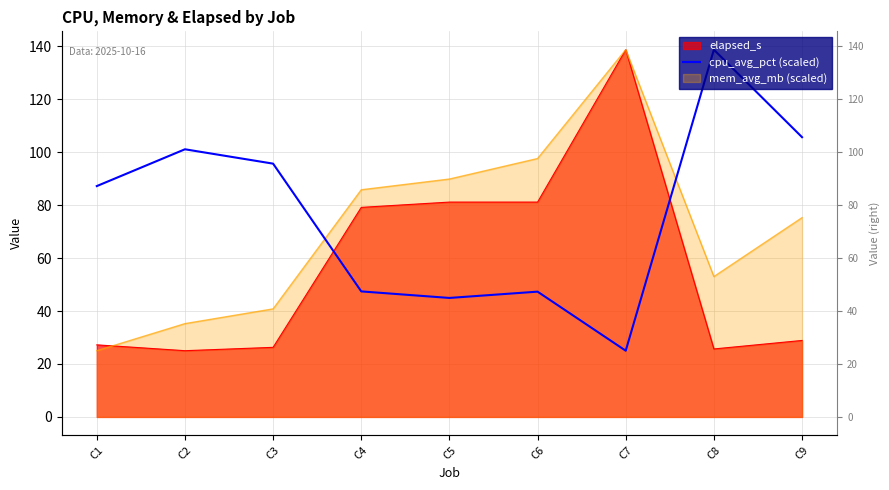

Reading left to right, transcribe all the data shown in this chart.

C1=87.2	C2=101.1	C3=95.7	C4=47.4	C5=45.0	C6=47.3	C7=25.0	C8=138.8	C9=105.7